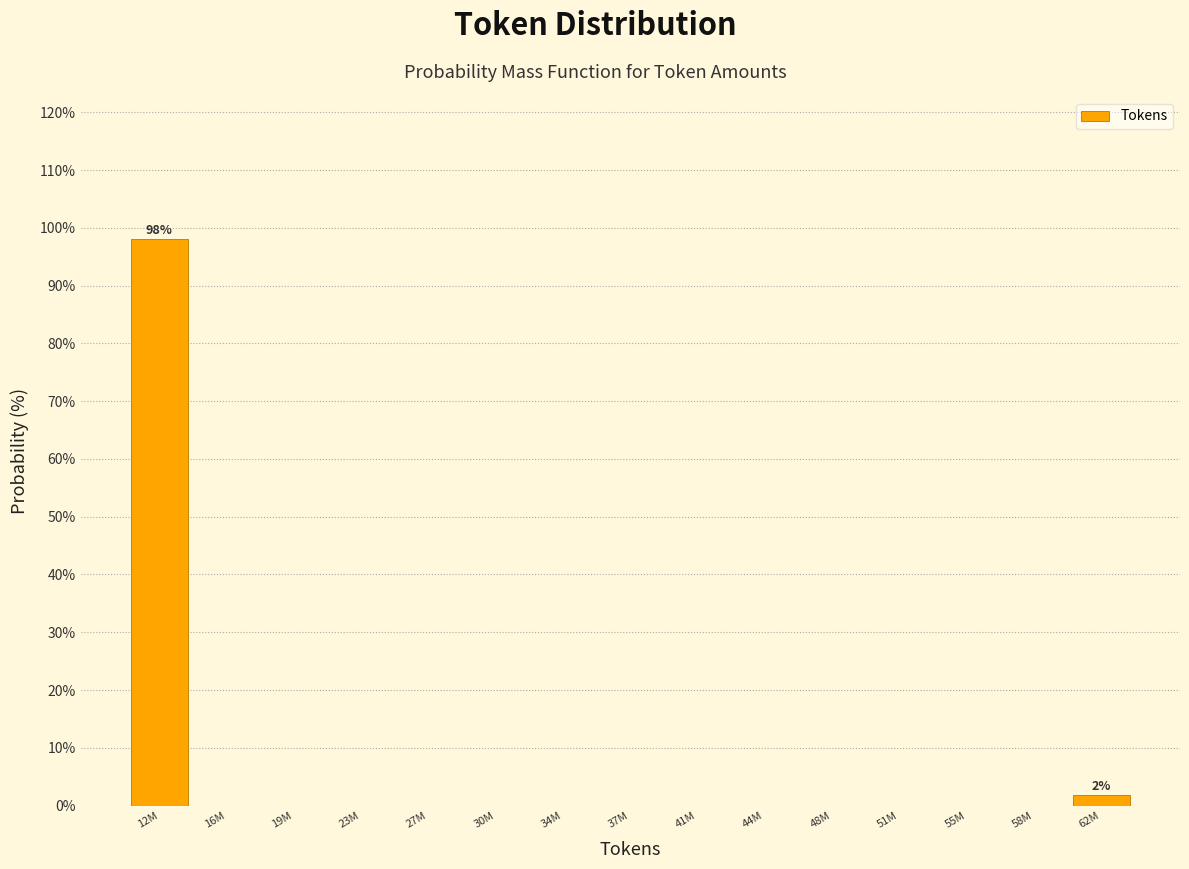

Reading left to right, extract all data points from this chart.

12M=98.1	16M=0.0	19M=0.0	23M=0.0	27M=0.0	30M=0.0	34M=0.0	37M=0.0	41M=0.0	44M=0.0	48M=0.0	51M=0.0	55M=0.0	58M=0.0	62M=1.9